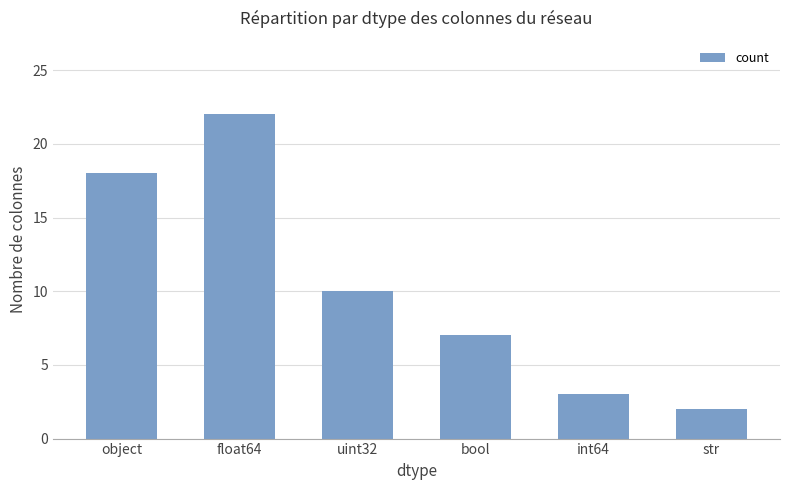

Which has a higher value, bool or int64?

bool